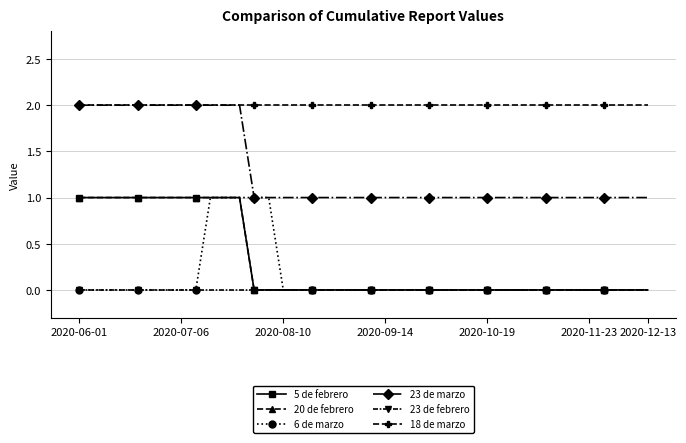

Does the chart have visible grid lines?

Yes